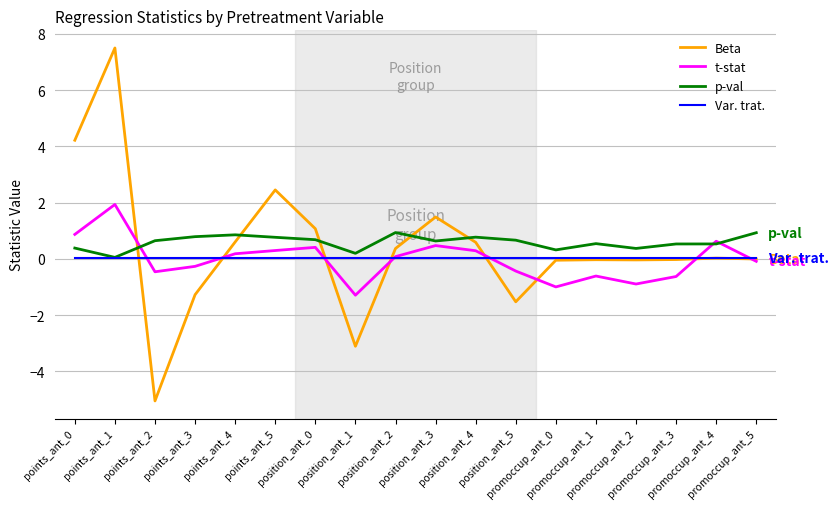

What is the highest value of the Beta series?

7.5